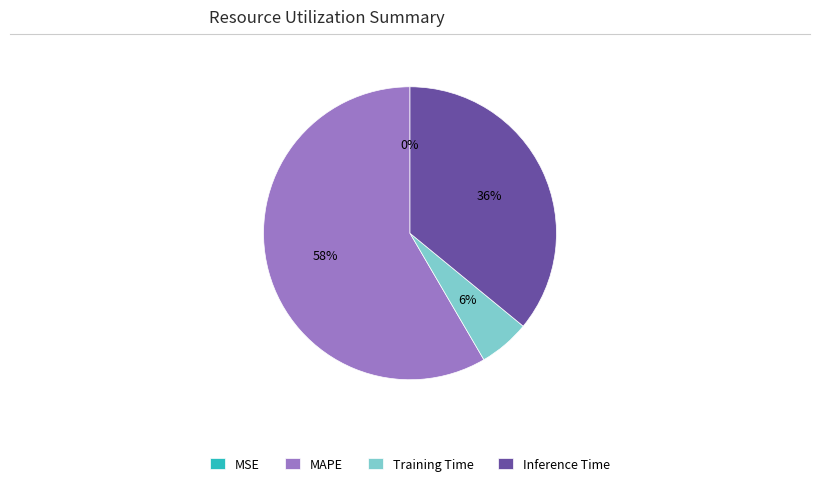

Is the sum of Inference Time and MAPE greater than half?

Yes